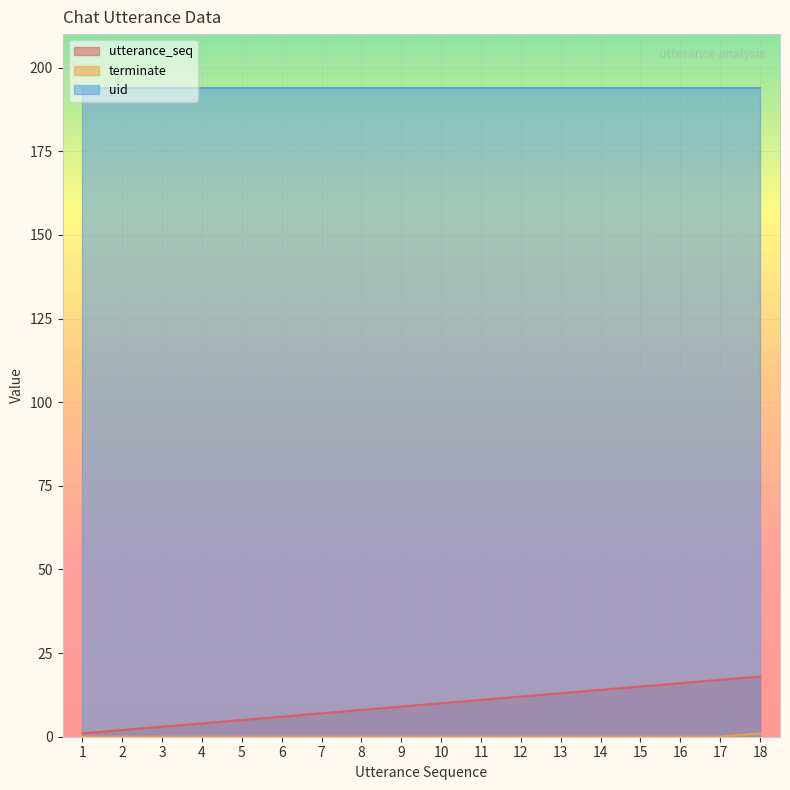

What is the total value across all series at 6?

200